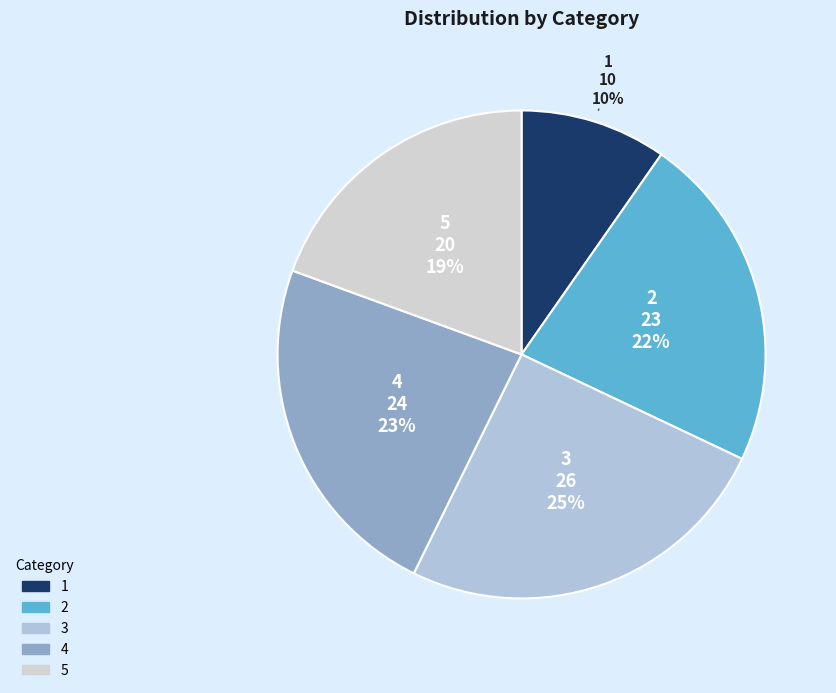

How many slices are in this pie chart?

5